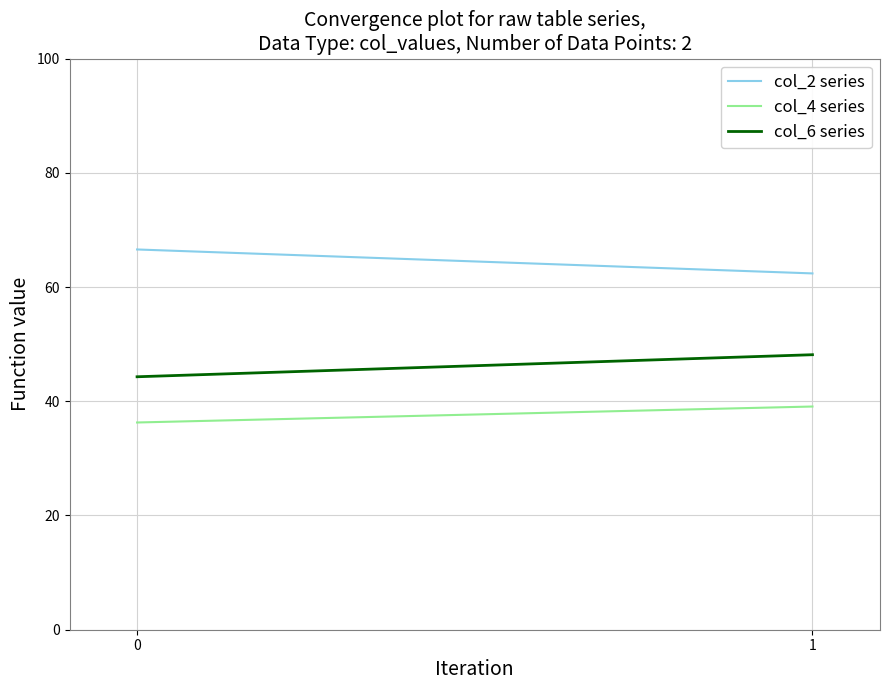

How many data points does each series have?

2